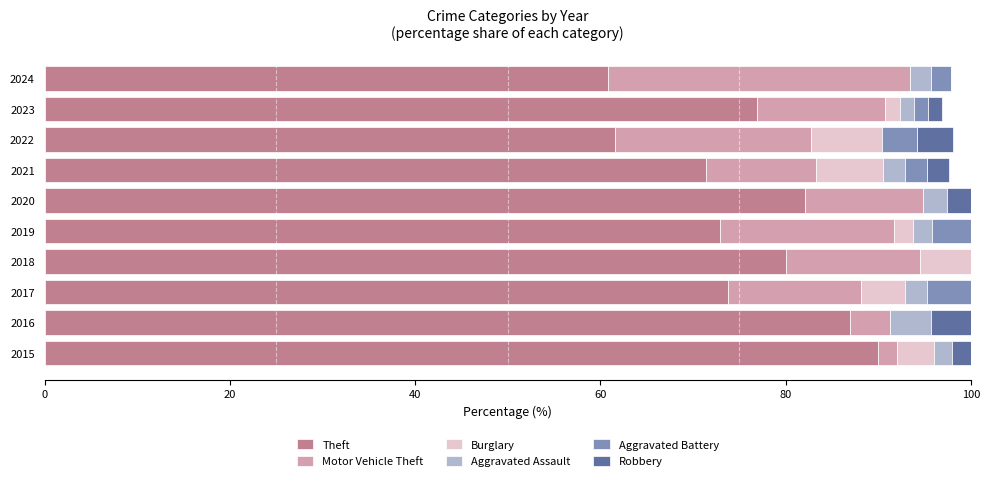

What is the total value across all series at 2016?

100.0